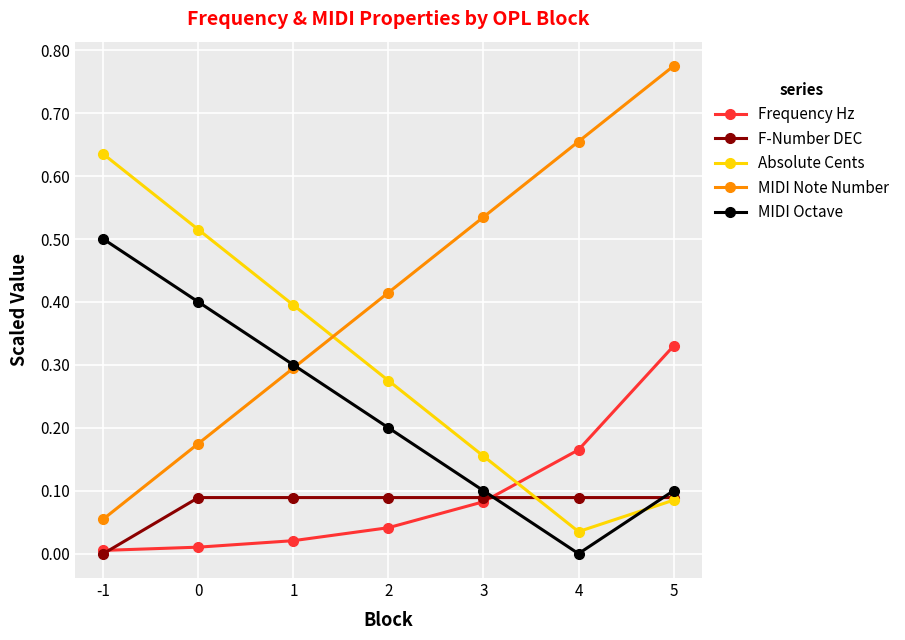

Does the chart display data point markers on the line(s)?

Yes